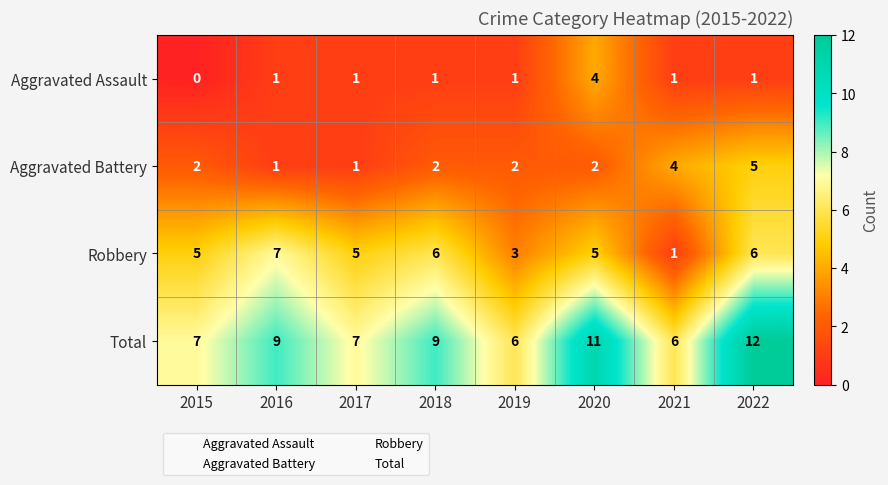

How many Aggravated Assault values are between 1 and 2?

6